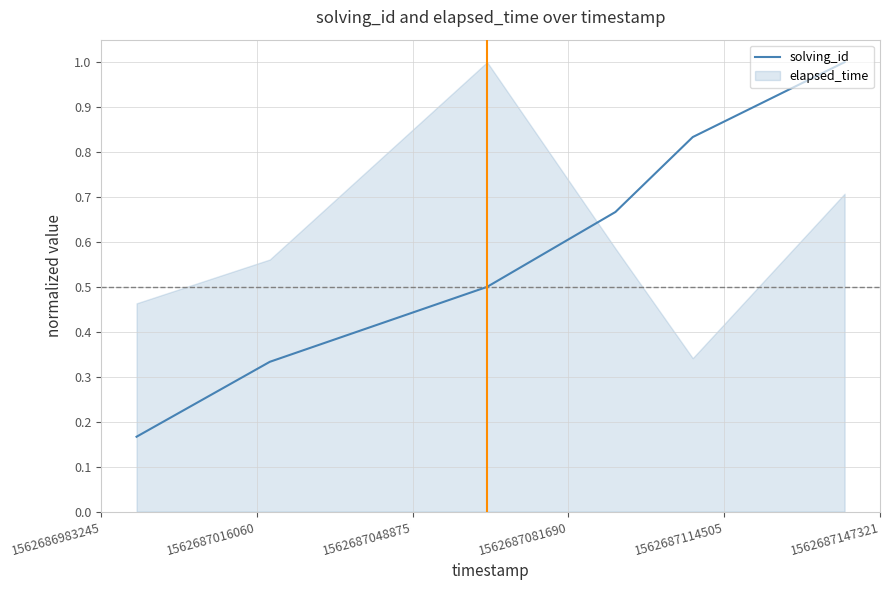

What is the maximum value for solving_id?

1.0